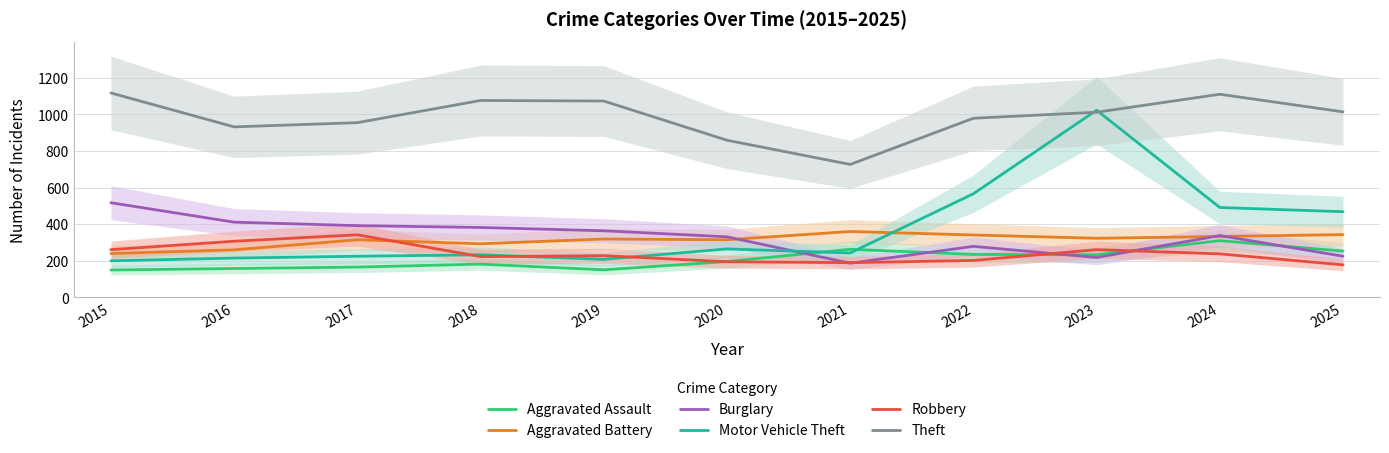

True or false: Motor Vehicle Theft and Burglary intersect in this chart.

True